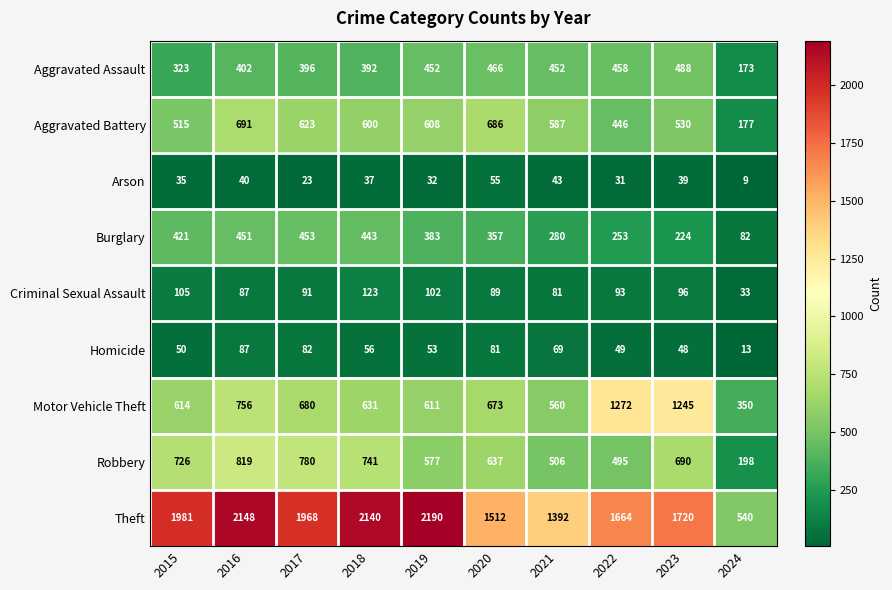

Rank the series by their maximum value, from highest to lowest.

Theft, Motor Vehicle Theft, Robbery, Aggravated Battery, Aggravated Assault, Burglary, Criminal Sexual Assault, Homicide, Arson